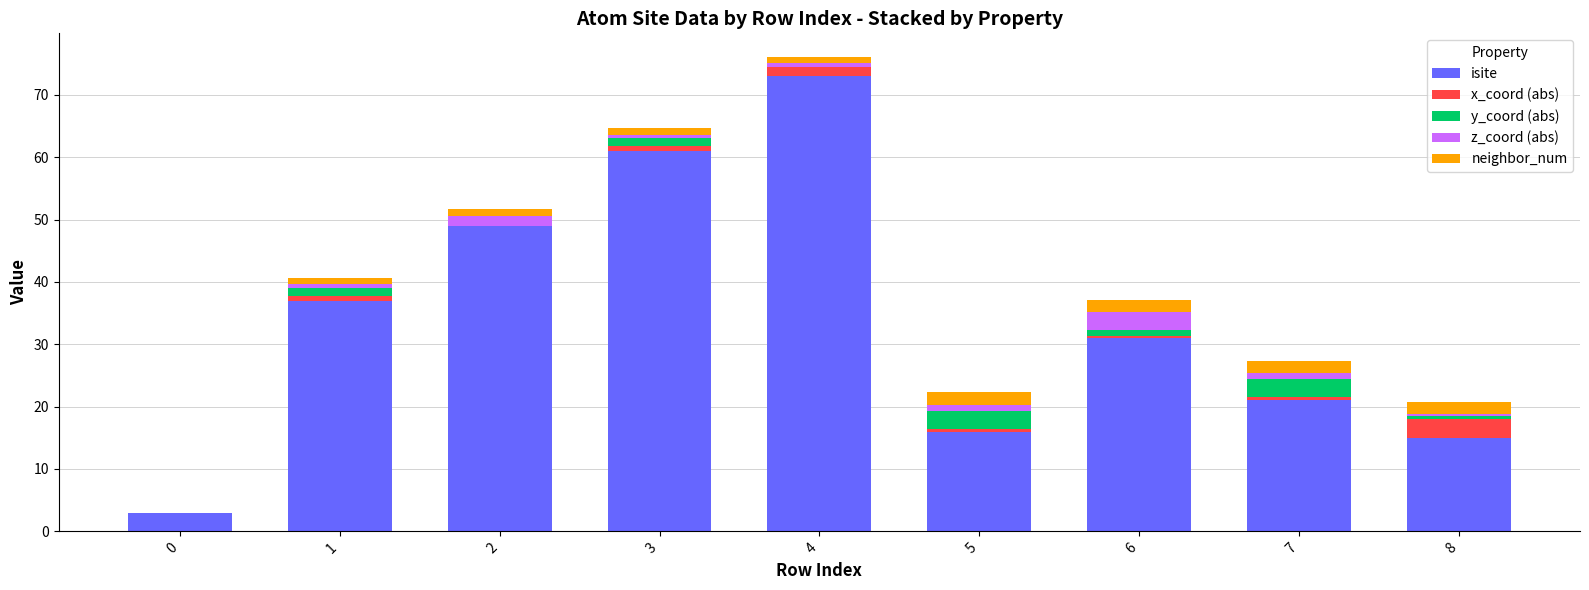

Is it true that isite equals 14.9 at 6?

False